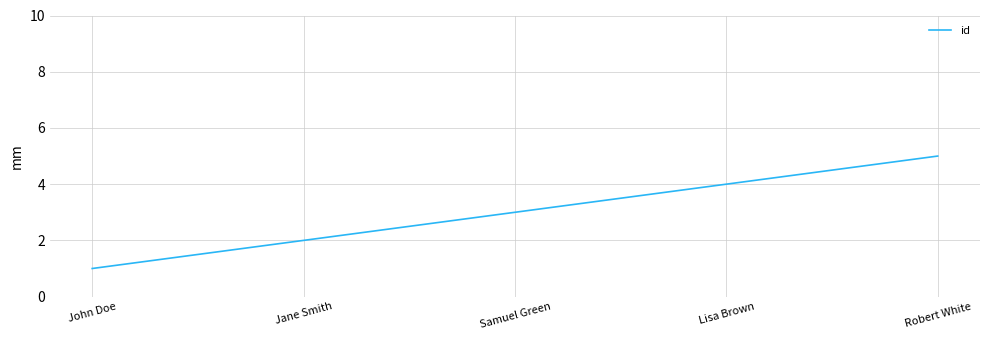

What is the maximum value shown in the chart?

5